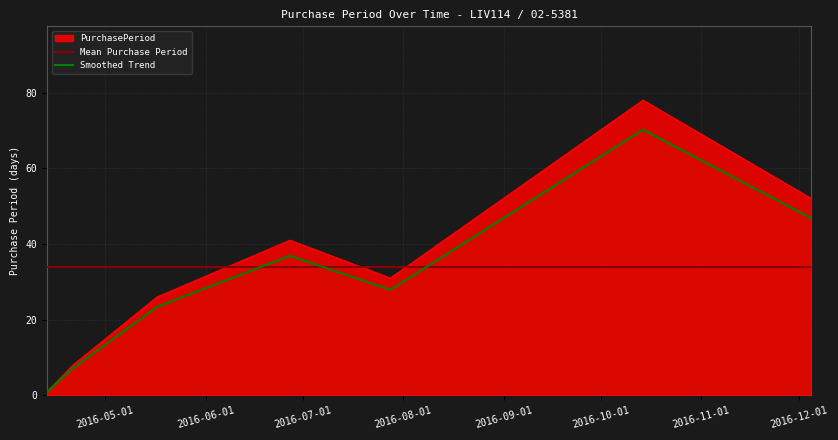

What is the change in value from 2016-04-21 to 2016-07-28?

+23